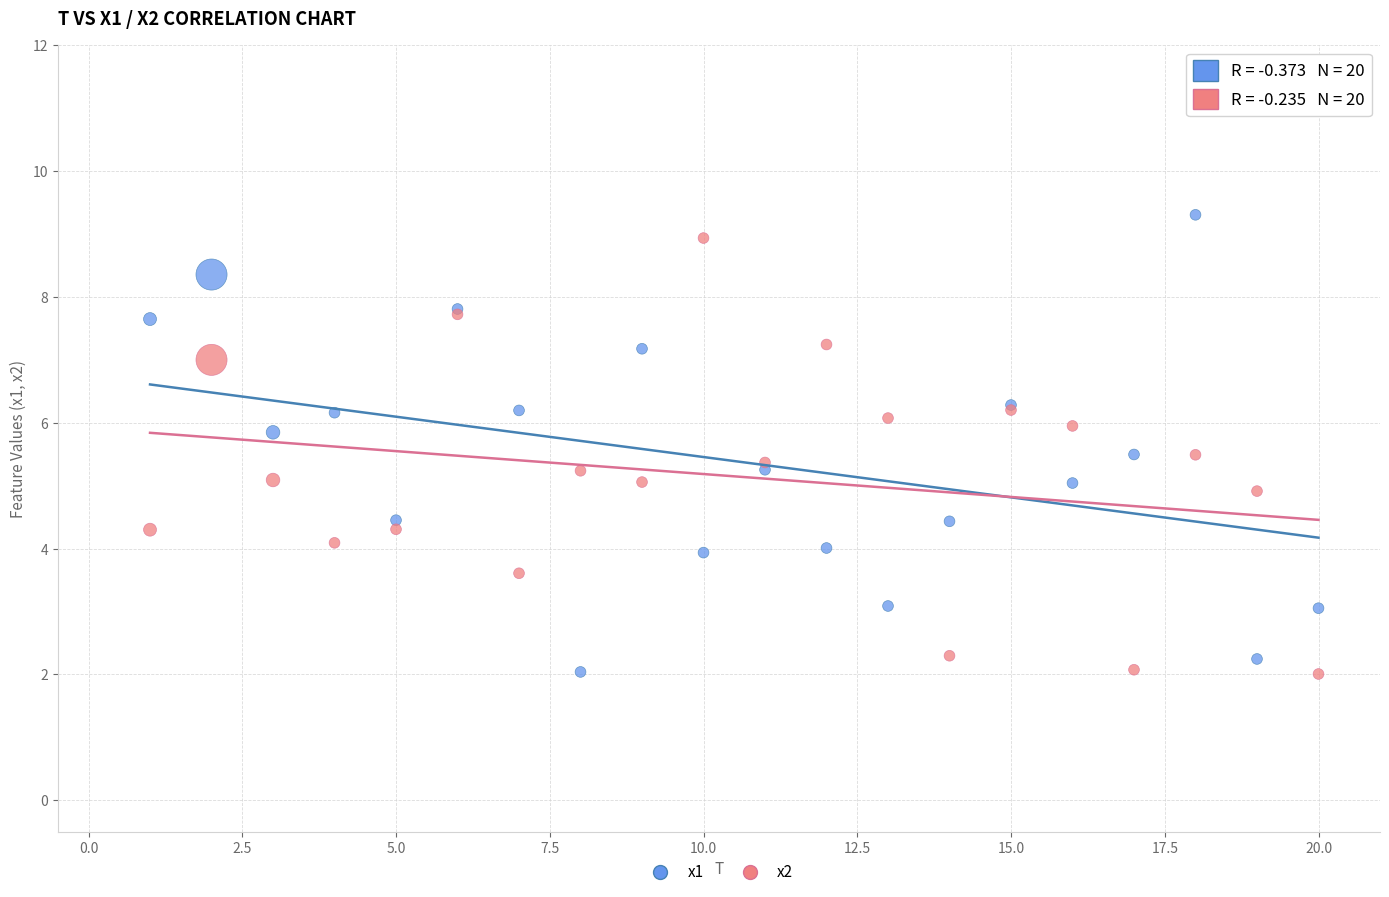

What is the X range (max minus min) for the scatter plot?

19.0